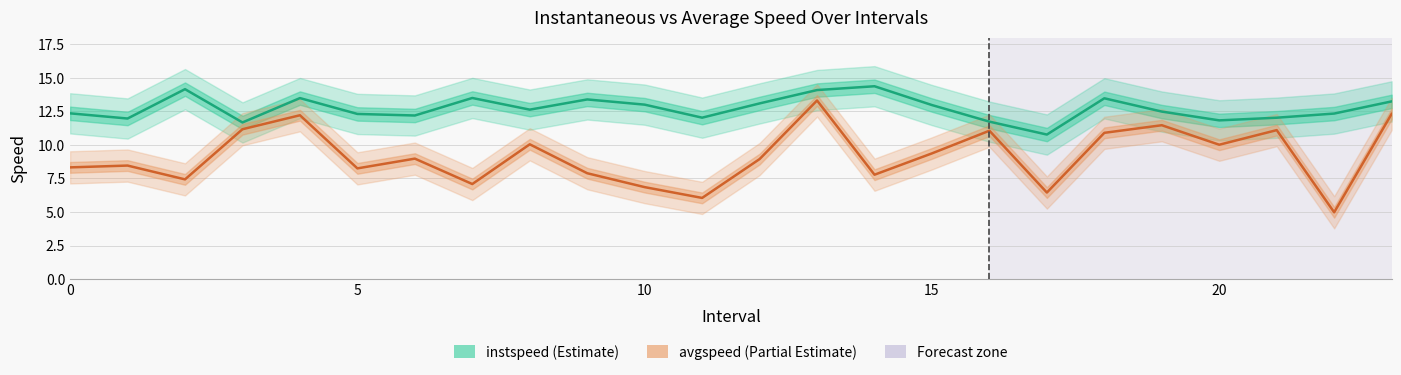

True or false: instspeed has a value of 4.4 at 14.

False